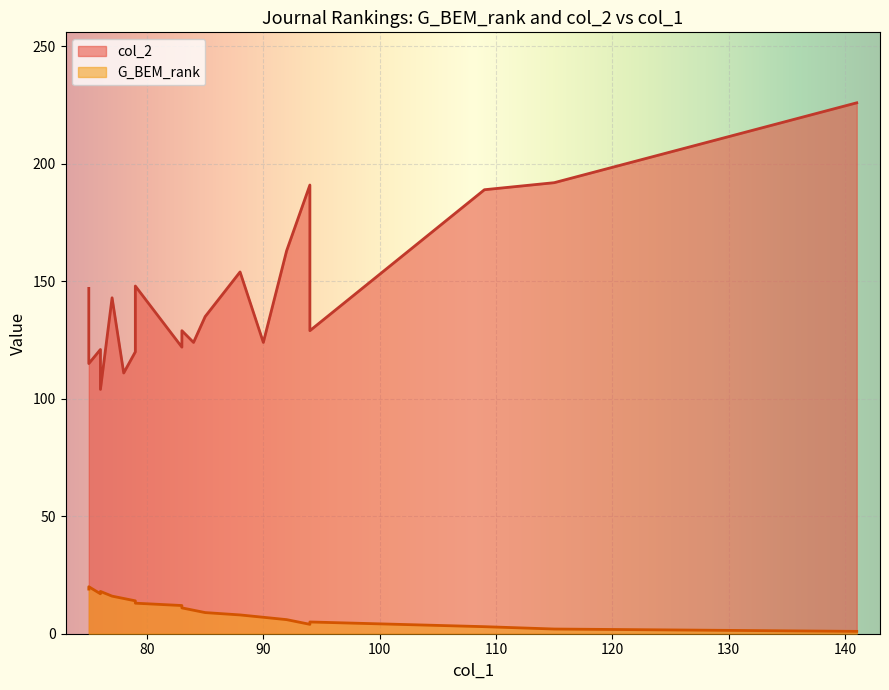

How many categories are shown in the chart?

20